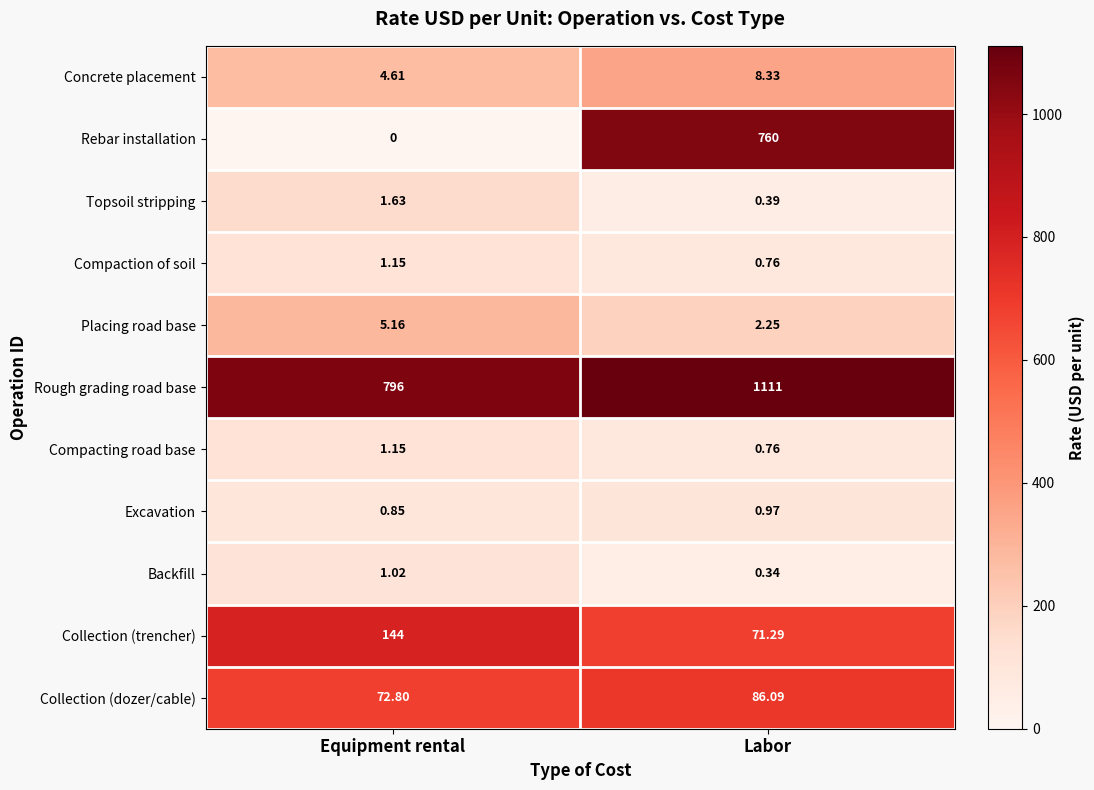

Where is Concrete placement nearest to the value 6?

Equipment rental